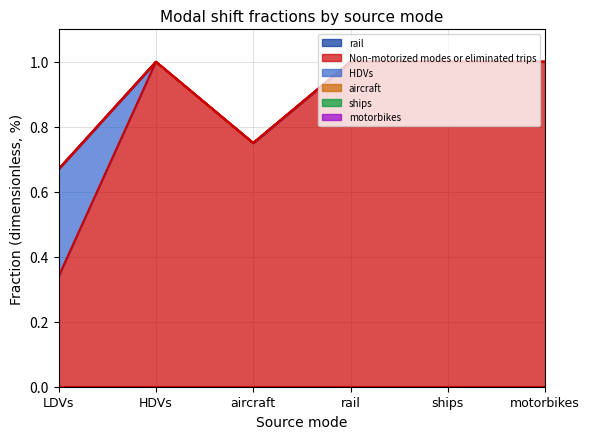

What is the label of the 4th point from the right?

aircraft